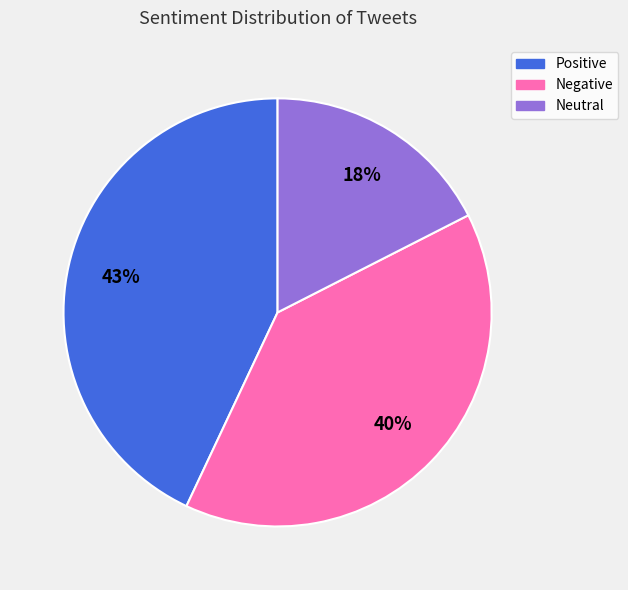

Count the number of slices in the pie.

3